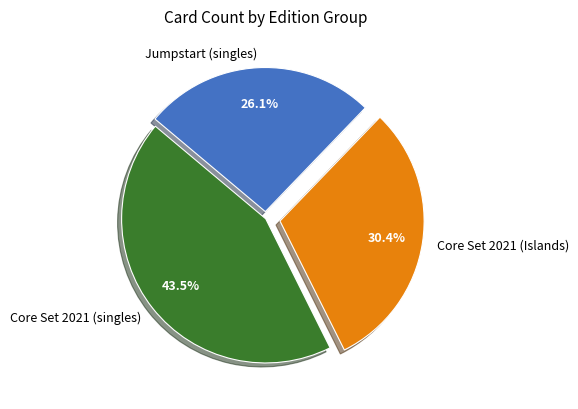

What is the ratio of the value at Jumpstart (singles) to the value at Core Set 2021 (Islands)?

0.9